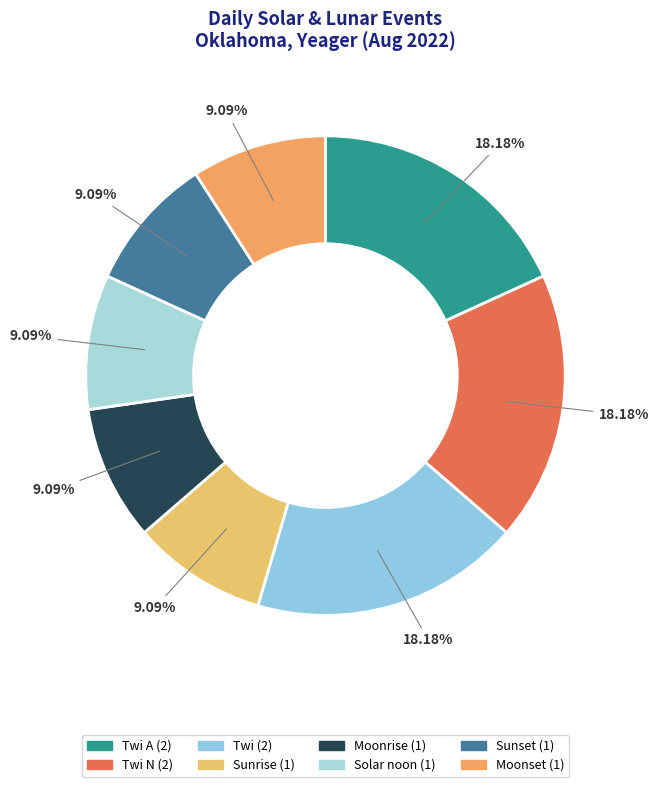

Which slice is the smallest?

Sunrise